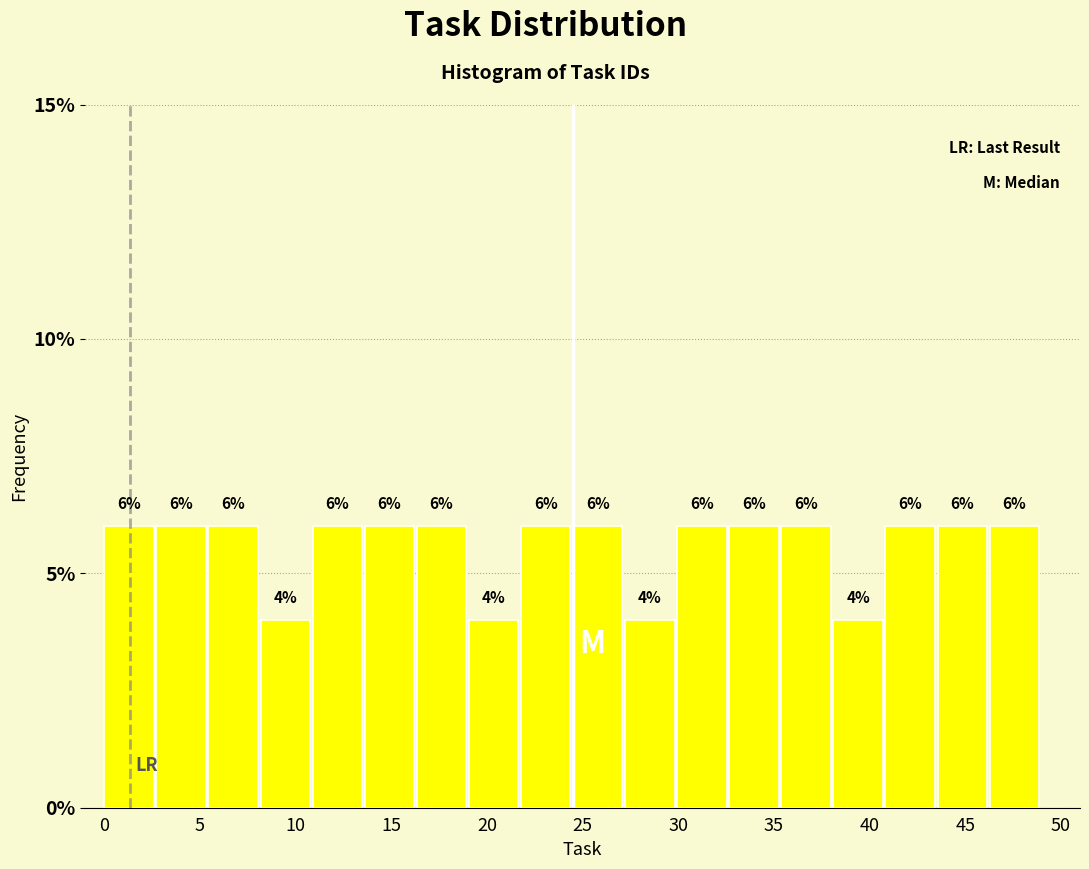

Reading left to right, transcribe this chart: for each bar, give the range it covers on the x-axis and its height. The bar edges are not printed on the chart, so give them approximately, as read against the axis.

0.0 to 2.5: 6
2.5 to 5.5: 6
5.5 to 8.0: 6
8.0 to 11.0: 4
11.0 to 13.5: 6
13.5 to 16.5: 6
16.5 to 19.0: 6
19.0 to 22.0: 4
22.0 to 24.5: 6
24.5 to 27.0: 6
27.0 to 30.0: 4
30.0 to 32.5: 6
32.5 to 35.5: 6
35.5 to 38.0: 6
38.0 to 41.0: 4
41.0 to 43.5: 6
43.5 to 46.5: 6
46.5 to 49.0: 6